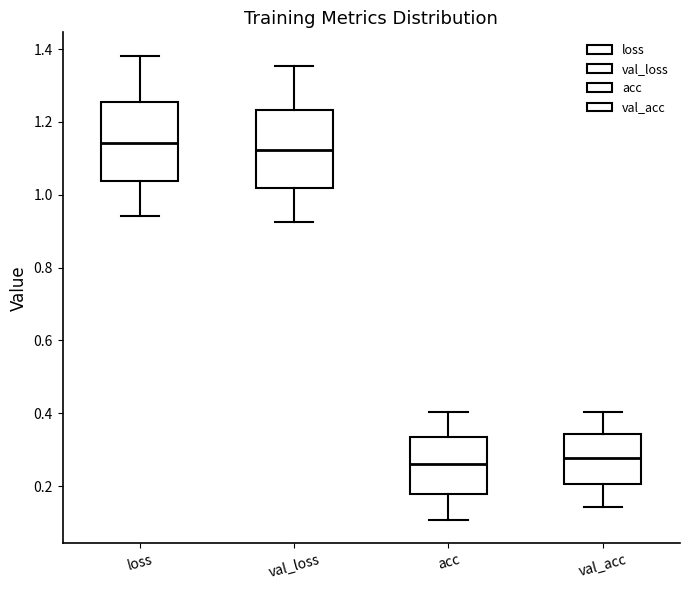

Where does the lower whisker of the box for val_acc end on the y-axis? The values are not printed on the chart, so give them approximately, as read against the axis.

0.14